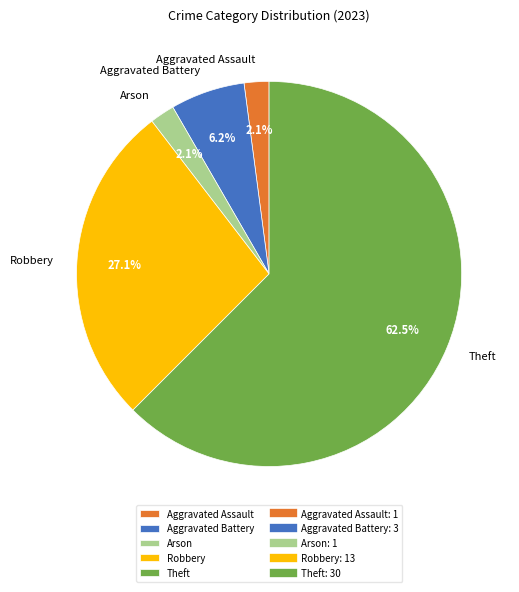

What is the total percentage of Arson and Robbery?

29.2%